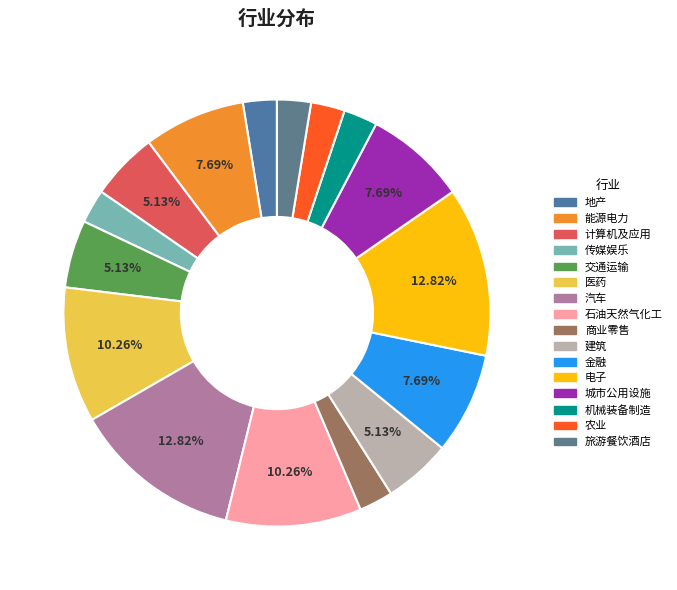

How many segments does this pie chart have?

16